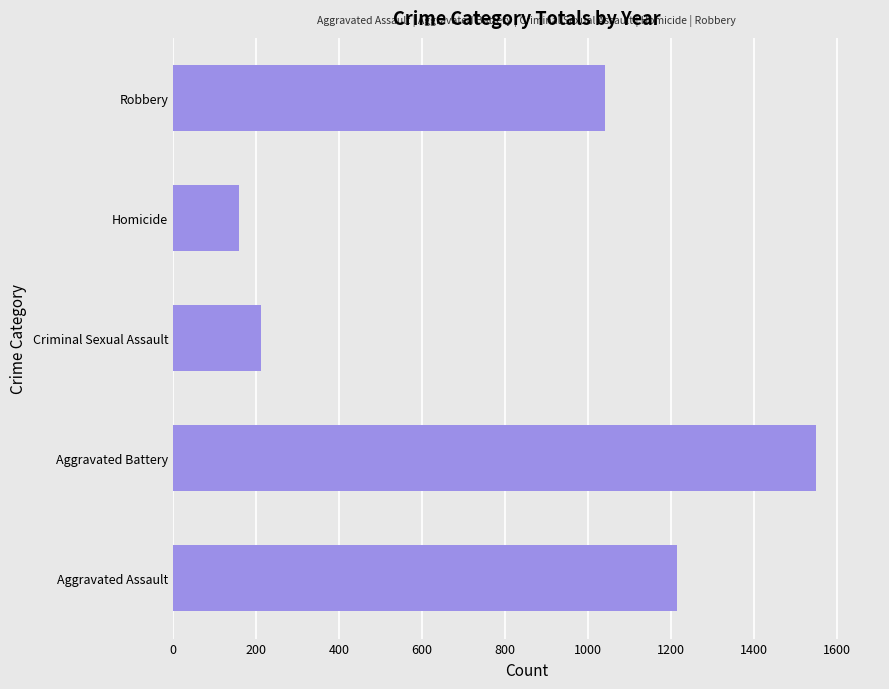

True or false: the data shows 1041 at Robbery.

True